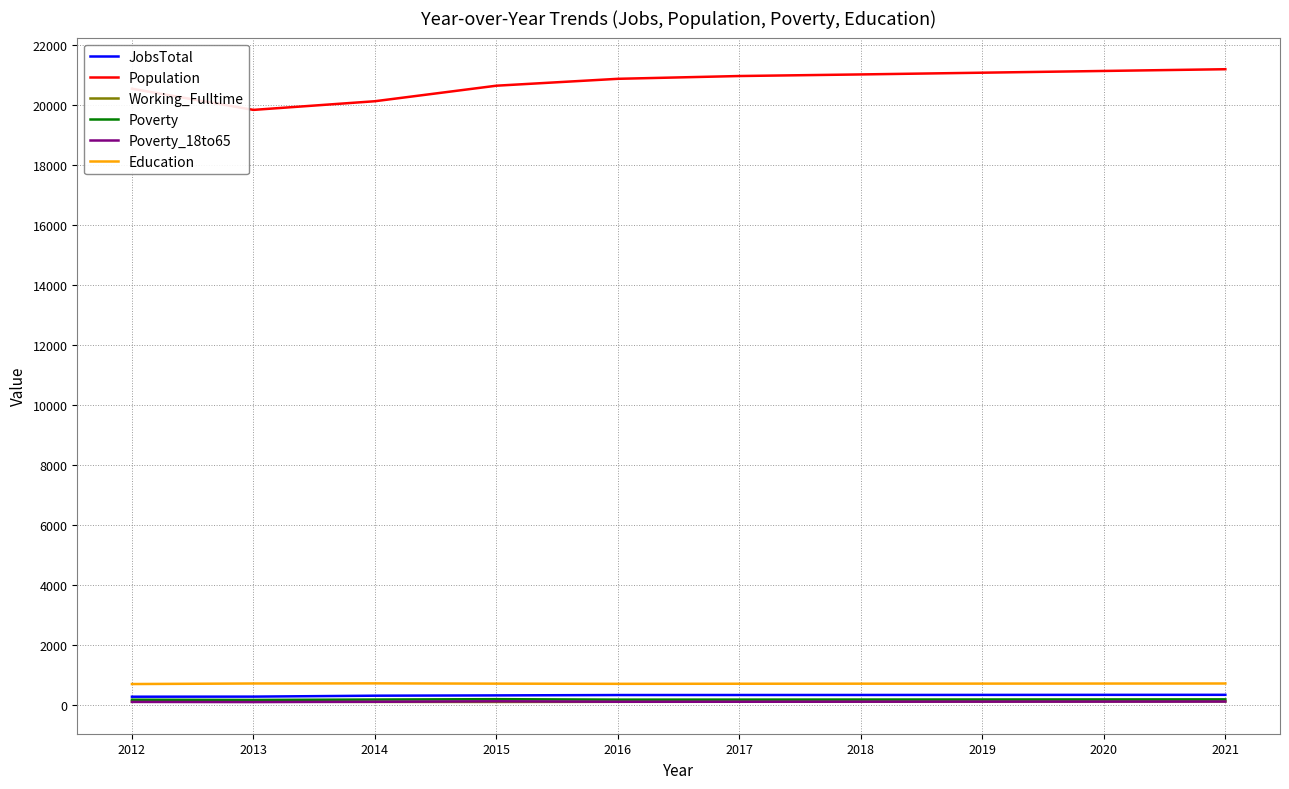

True or false: Education and Population intersect in this chart.

False